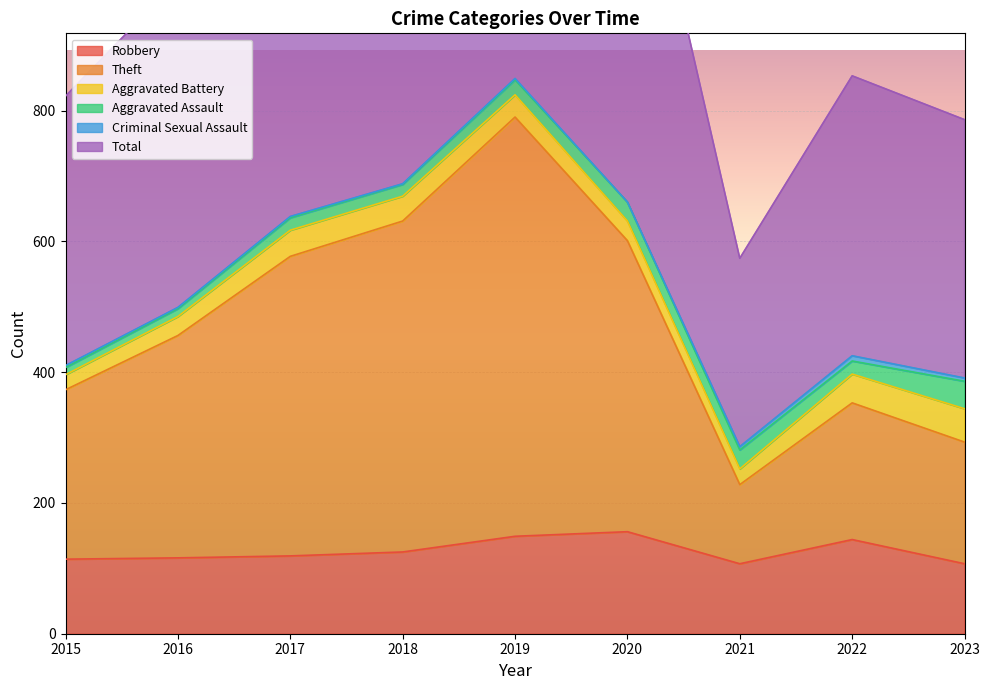

Which series has the widest spread of values?

Total